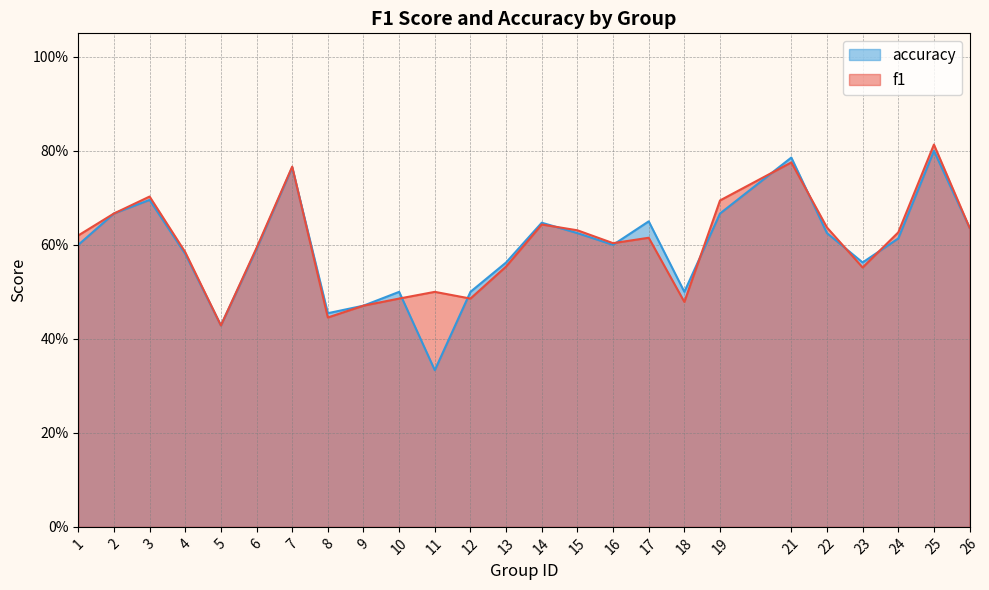

Does the chart display data point markers on the line(s)?

No